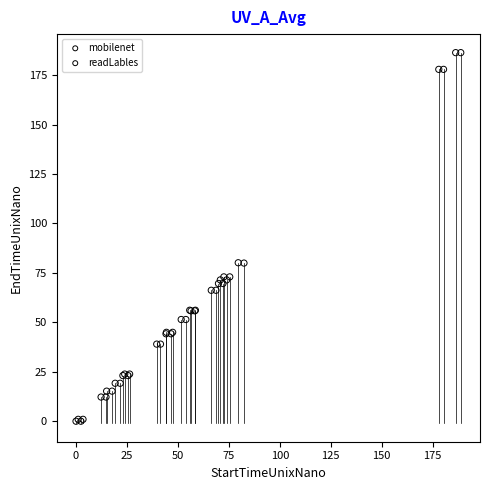

Which series has the largest Y range (max minus min)?

readLables